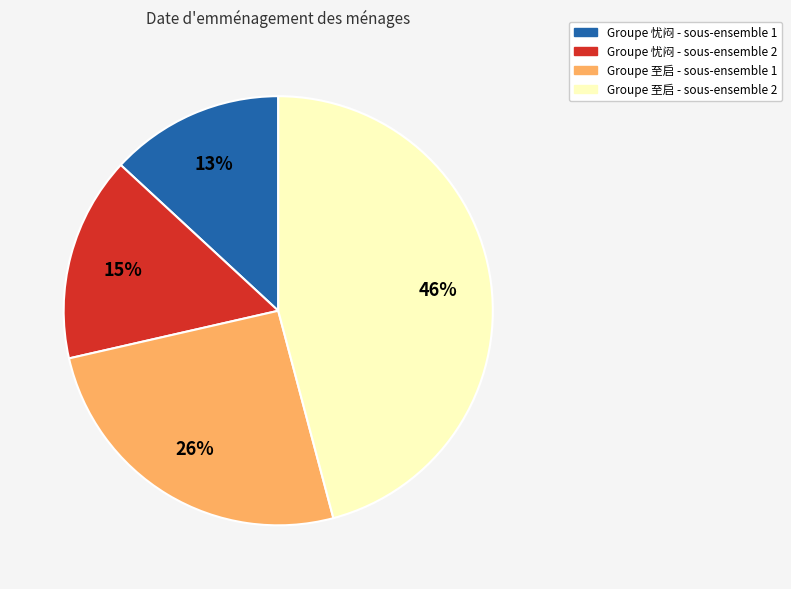

Rank the categories by value from highest to lowest.

Groupe 至启 - sous-ensemble 2, Groupe 至启 - sous-ensemble 1, Groupe 忧闷 - sous-ensemble 2, Groupe 忧闷 - sous-ensemble 1